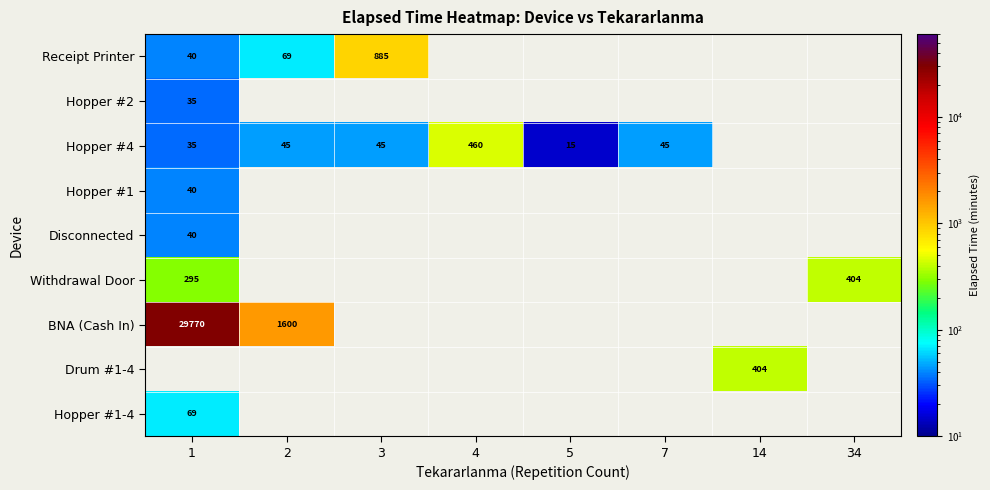

True or false: Hopper #1-4 has a value of 94 at 1.

False